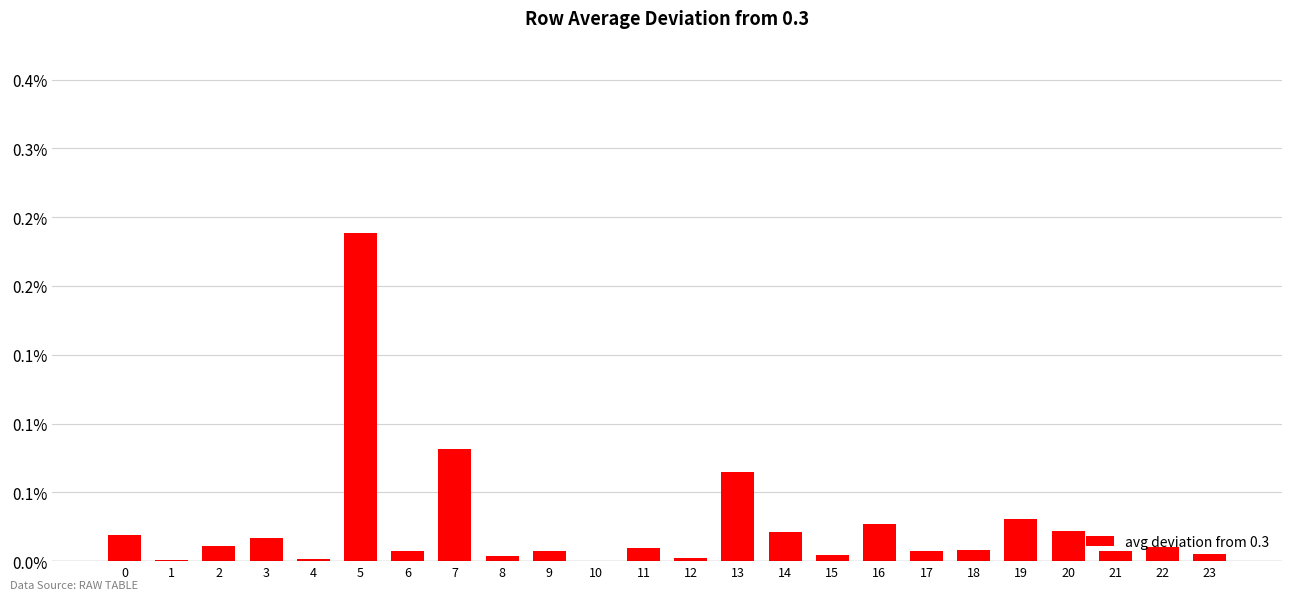

How many categories are shown in the chart?

24